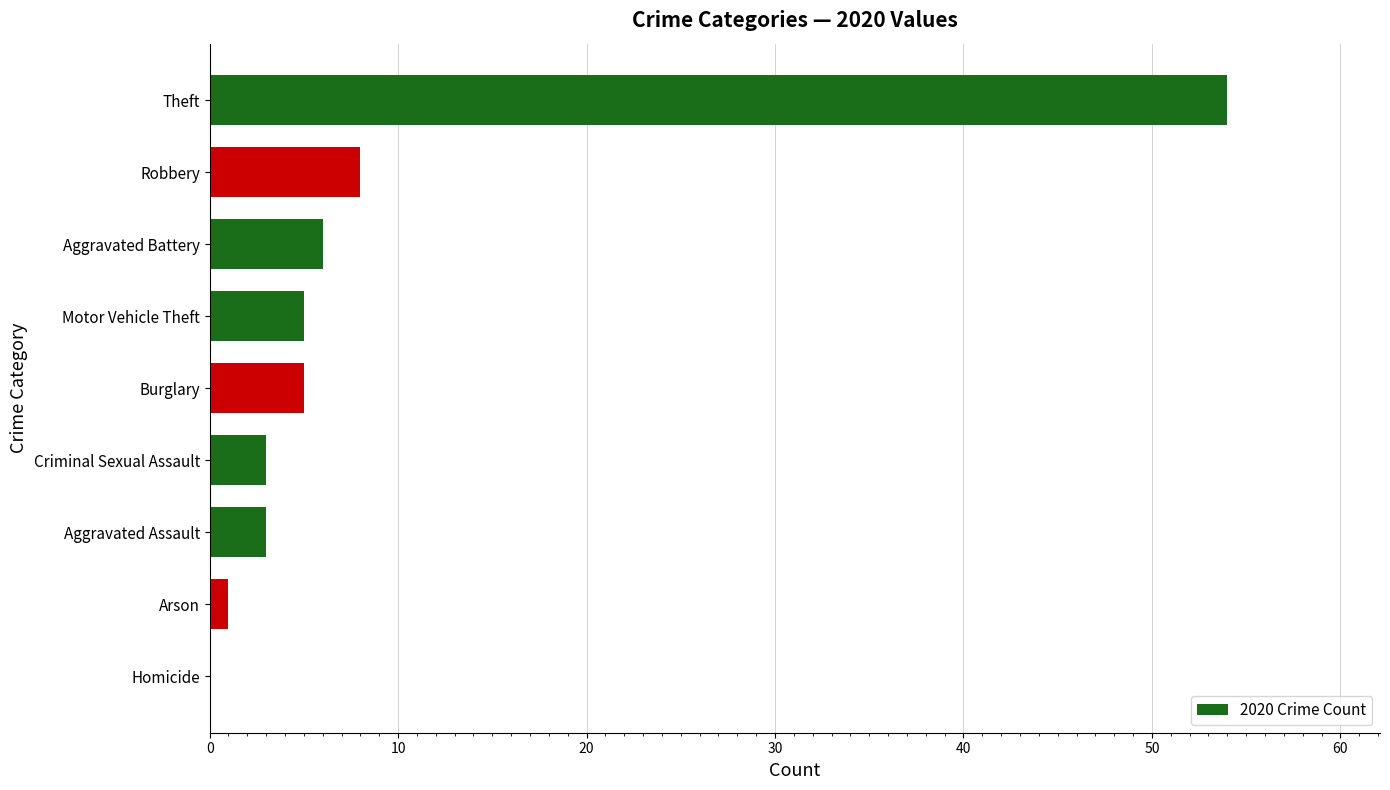

Is it true that the value at Robbery is 8?

True